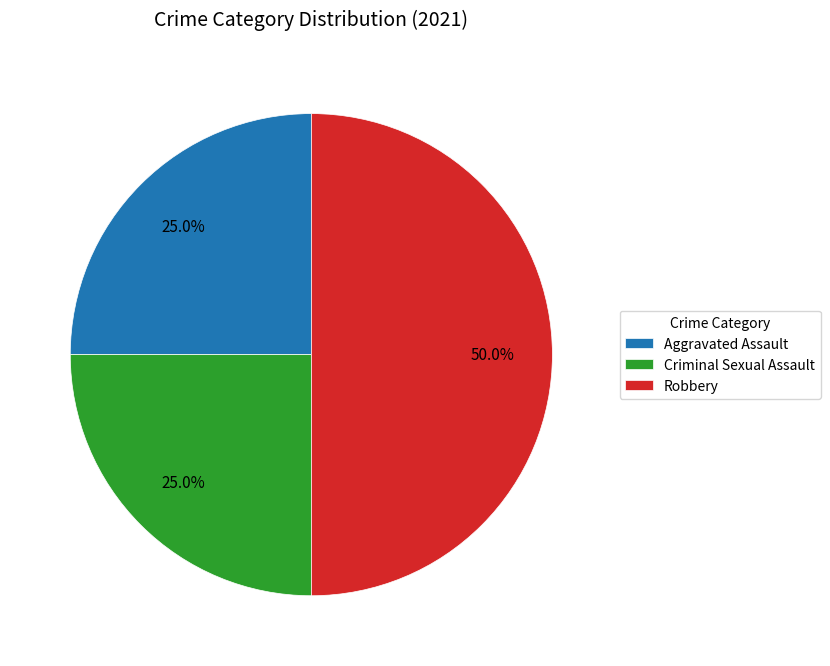

What percentage is the Robbery slice, to the nearest percent?

50%